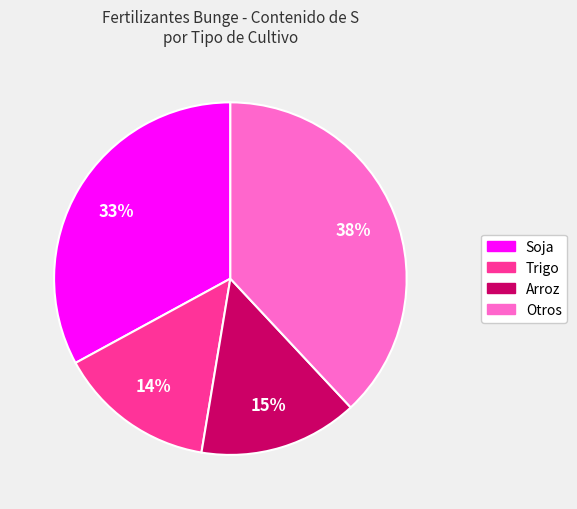

To the nearest percent, what is the average slice percentage?

25%